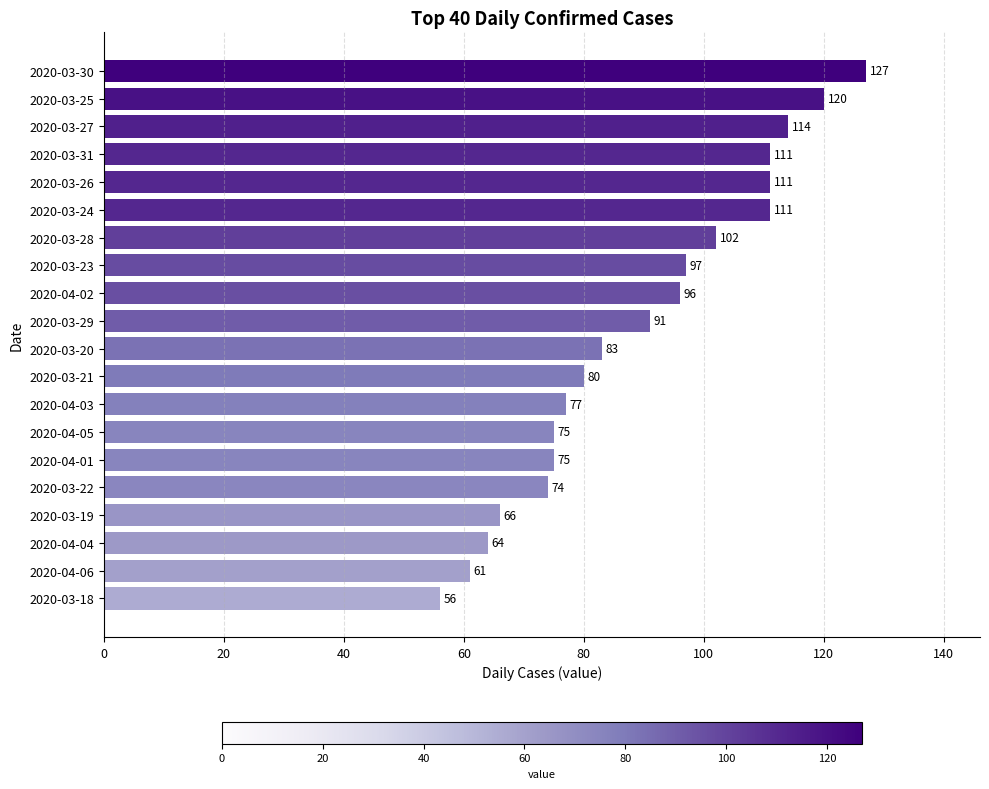

Is it true that the value at 2020-04-03 is 77?

True